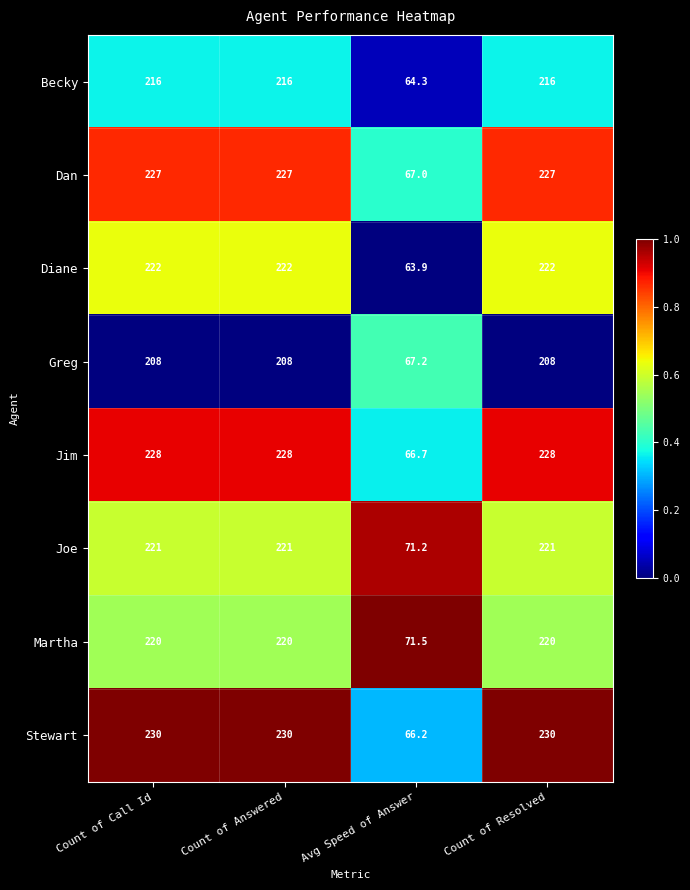

True or false: Joe has a value of 221.0 at Count of Call Id.

True